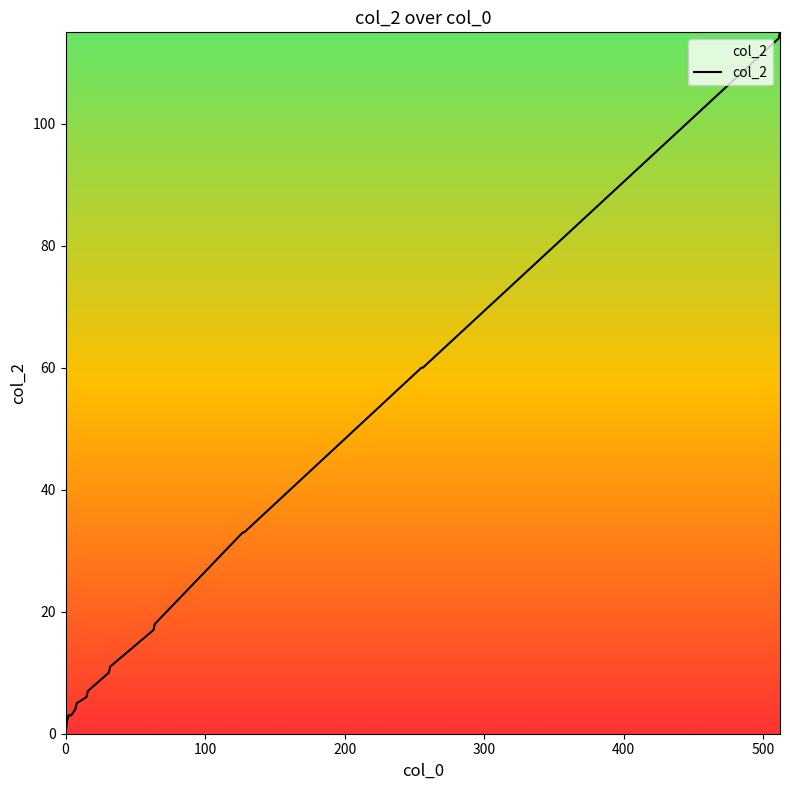

Reading right to left, what are all the values shown in this chart?

115	114	60	60	33	33	18	17	11	10	7	6	5	4	3	3	3	2	0